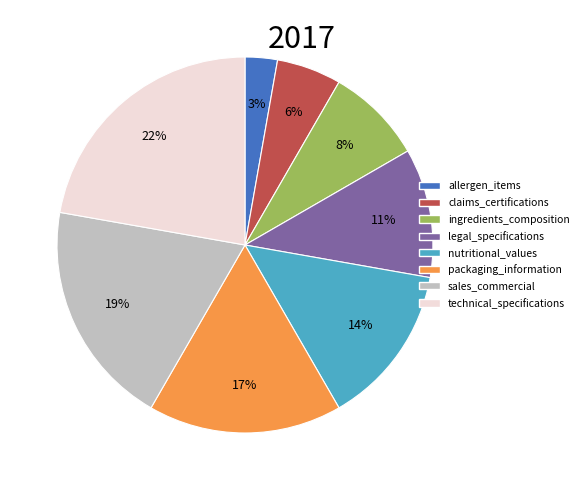

Is there any slice that represents more than half of the pie?

No